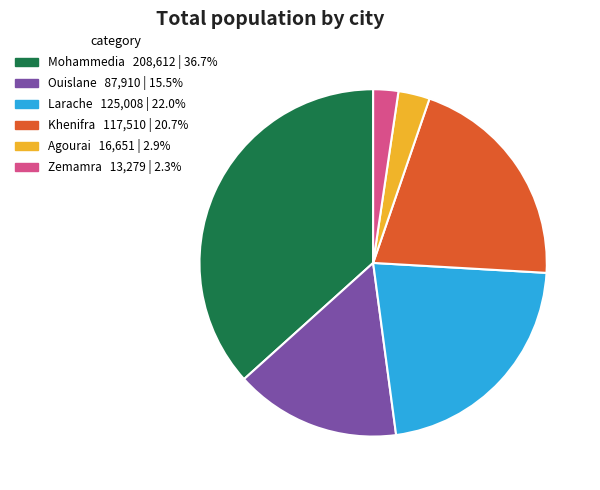

Is it true that Zemamra is 2% of the pie?

True